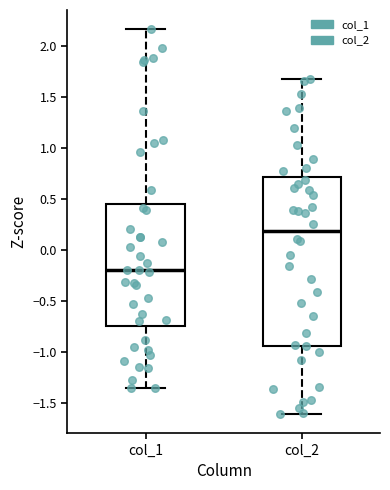

Where does the median line of the box for col_1 sit on the y-axis? The values are not printed on the chart, so give them approximately, as read against the axis.

-0.20